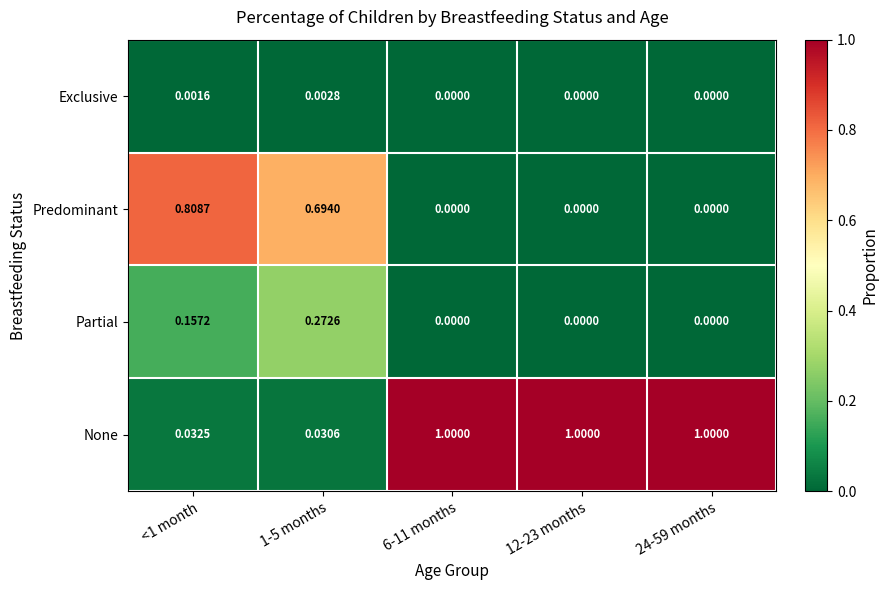

Which series has the largest total across all categories?

None